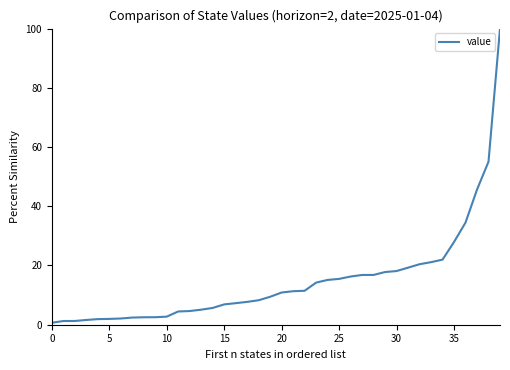

What is the maximum value shown in the chart?

100.0